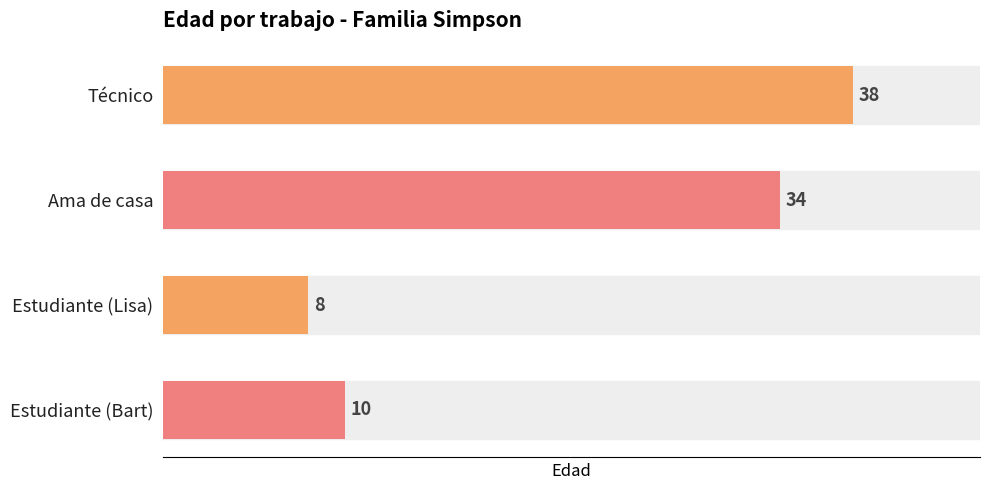

The value at Estudiante (Bart) is 5. True or false?

False